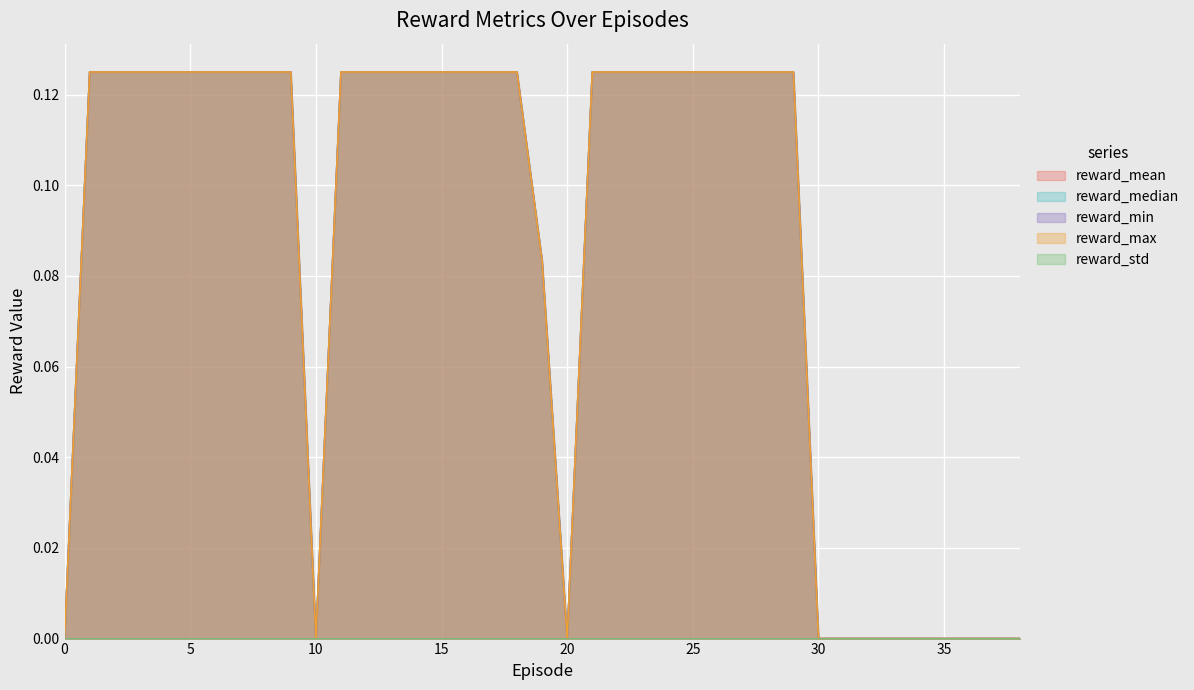

How many categories are shown in the chart?

39